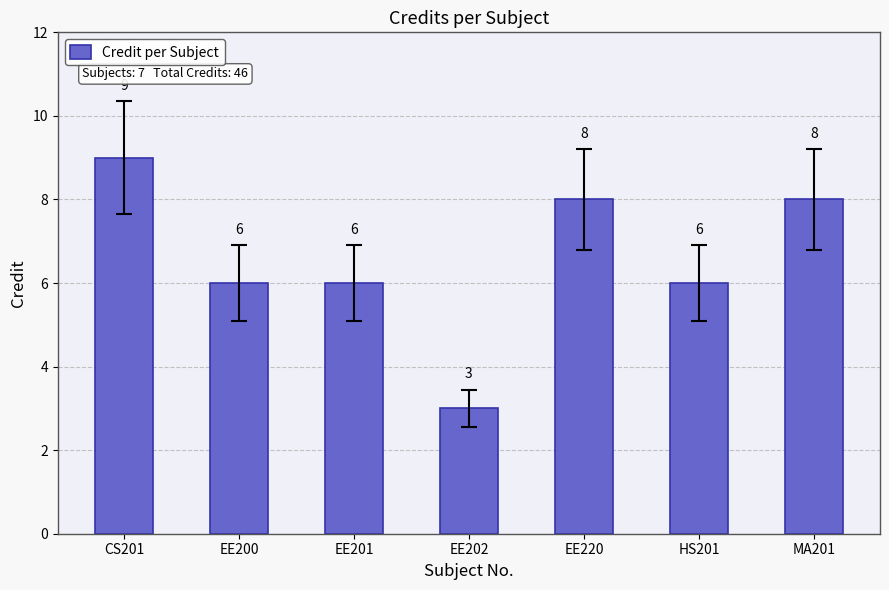

How many series are shown in this chart?

1